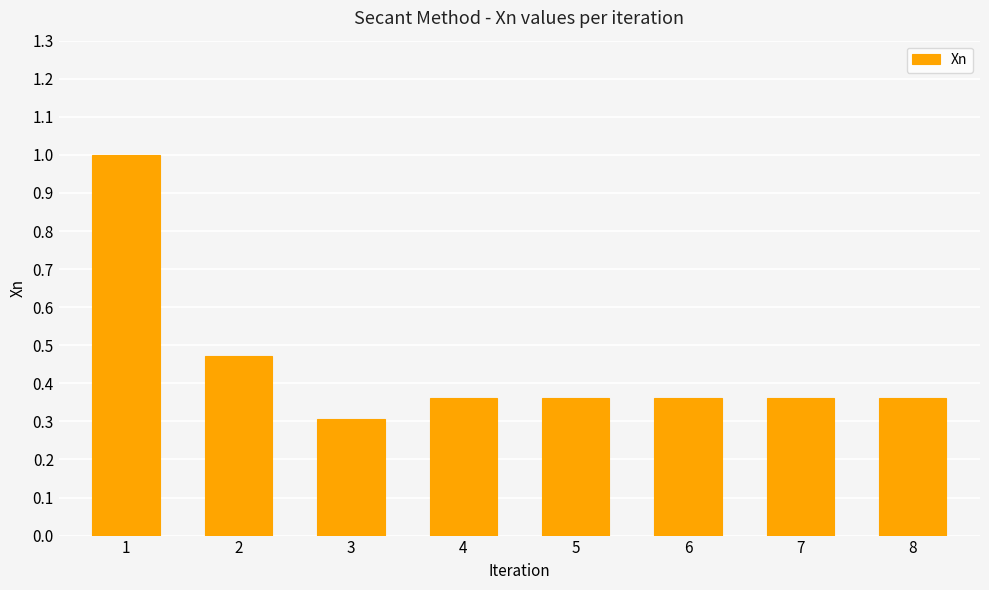

The chart shows a value of 0.1 at 5. True or false?

False